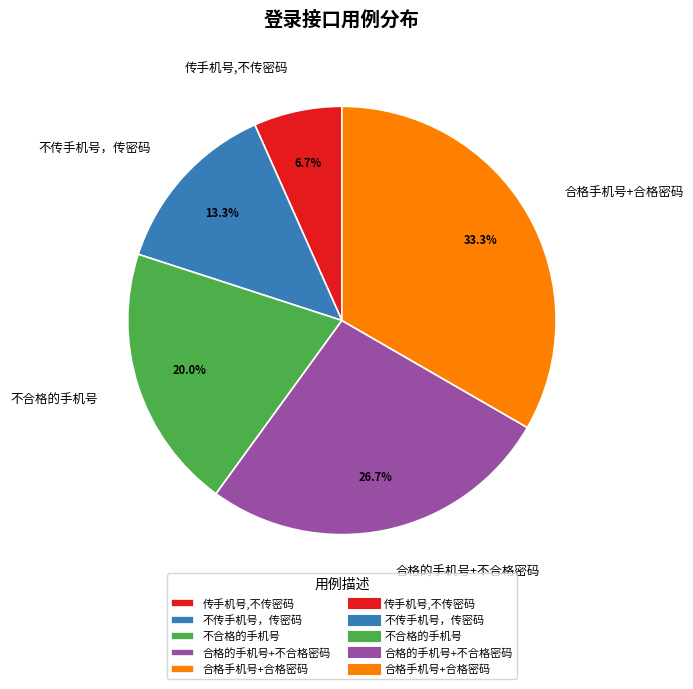

Is it true that 传手机号,不传密码 is 1% of the pie?

False